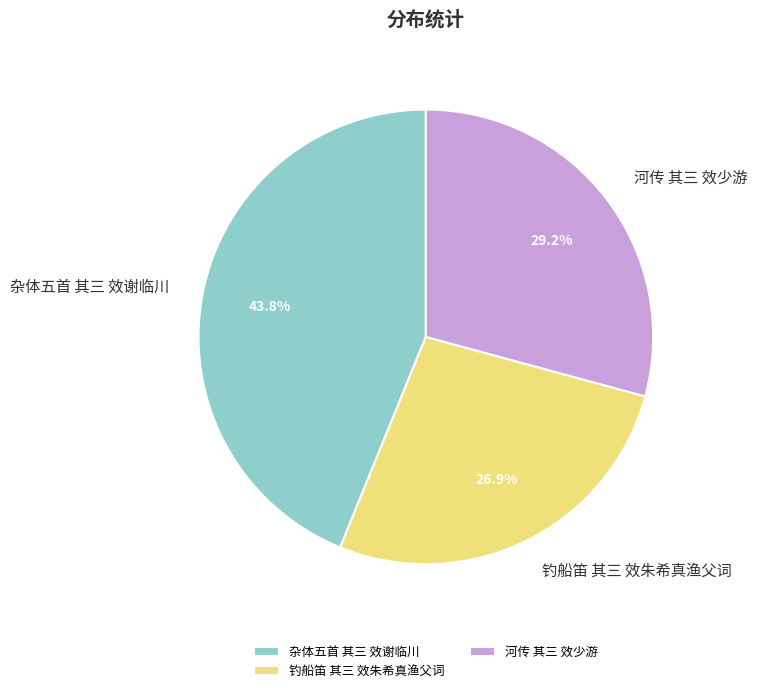

Count the number of slices in the pie.

3